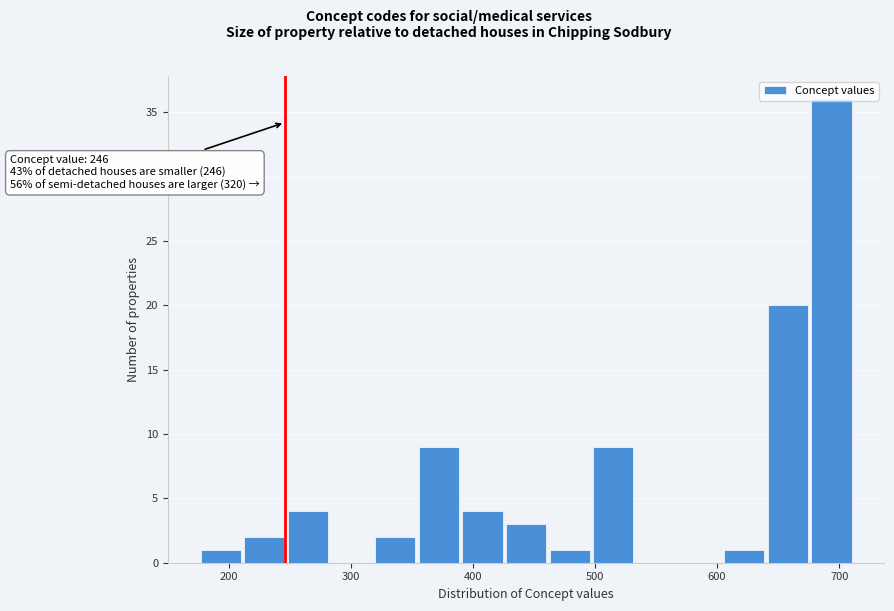

Around what value on the x-axis is the tallest bar? Give the approximate position of its centre, as read against the axis.

690